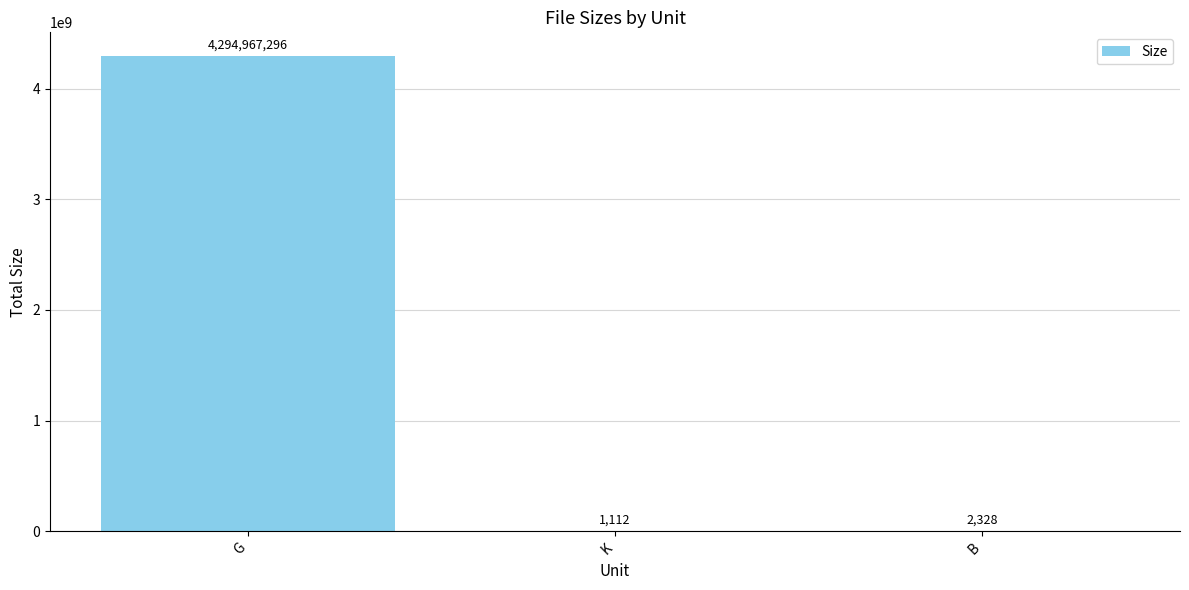

What is the maximum value shown in the chart?

4294967296.0